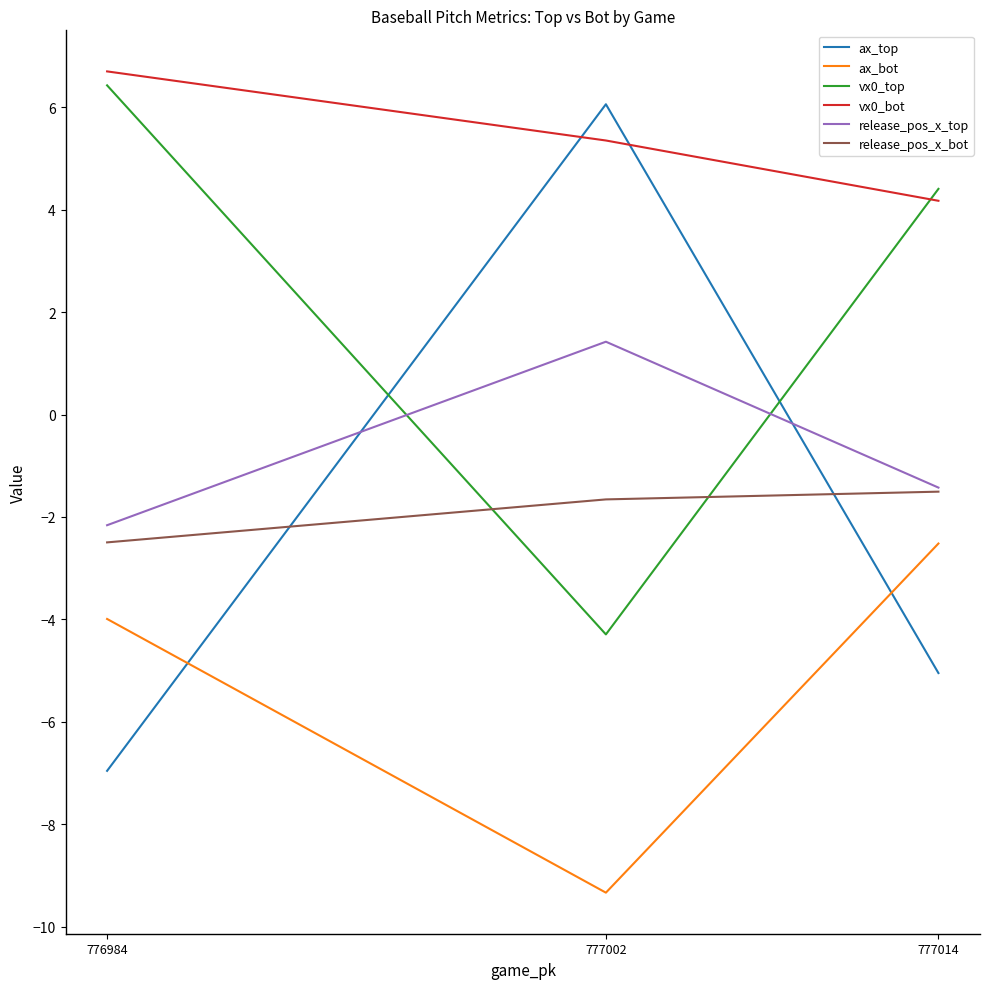

Reading right to left, list all the values displayed in this chart.

ax_top: 776984=-7.0	777002=6.1	777014=-5.0
ax_bot: 776984=-4.0	777002=-9.3	777014=-2.5
vx0_top: 776984=6.4	777002=-4.3	777014=4.4
vx0_bot: 776984=6.7	777002=5.4	777014=4.2
release_pos_x_top: 776984=-2.2	777002=1.4	777014=-1.4
release_pos_x_bot: 776984=-2.5	777002=-1.7	777014=-1.5